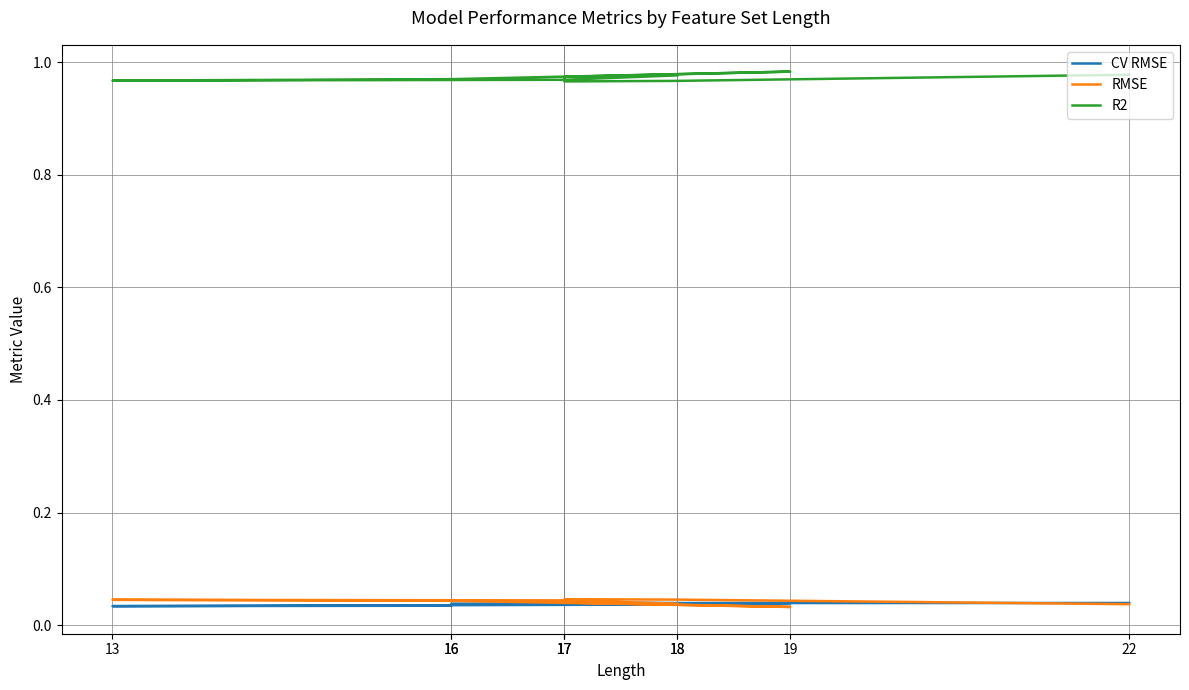

After their last crossing, which series has the higher values: CV RMSE or RMSE?

CV RMSE